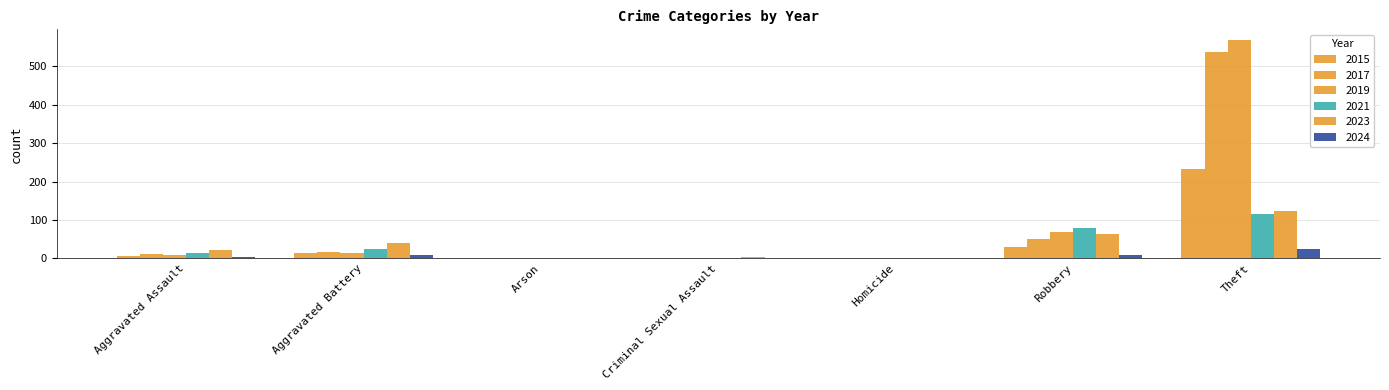

What is the average value of the 2023 series?

36